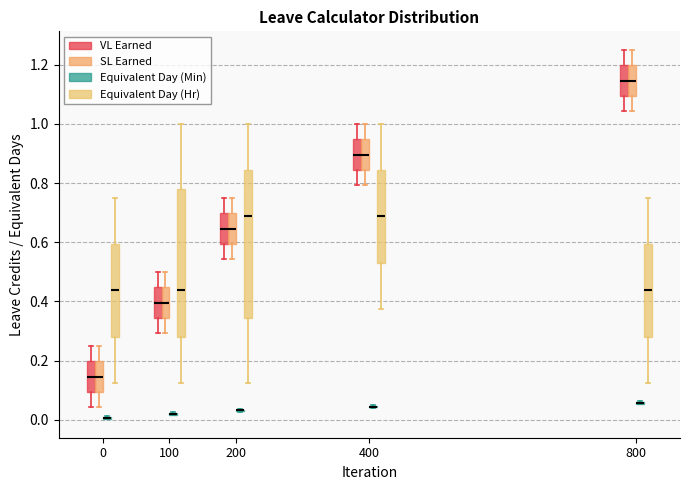

Reading left to right, transcribe this box plot: for each box, give where its median line is, the range the box spans, and where its two whiskers end, as read against the y-axis. The values are not printed on the chart, so give them approximately, as read against the axis.

0 (VL Earned): median 0.14, box 0.10 to 0.20, whiskers 0.04 to 0.26
0 (SL Earned): median 0.14, box 0.10 to 0.20, whiskers 0.04 to 0.26
0 (Equivalent Day (Min)): box collapsed to a line at 0.00, whiskers 0.00 to 0.02
0 (Equivalent Day (Hr)): median 0.44, box 0.28 to 0.60, whiskers 0.12 to 0.76
100 (VL Earned): median 0.40, box 0.34 to 0.44, whiskers 0.30 to 0.50
100 (SL Earned): median 0.40, box 0.34 to 0.44, whiskers 0.30 to 0.50
100 (Equivalent Day (Min)): box collapsed to a line at 0.02, whiskers 0.02 to 0.02
100 (Equivalent Day (Hr)): median 0.44, box 0.28 to 0.78, whiskers 0.12 to 1.00
200 (VL Earned): median 0.64, box 0.60 to 0.70, whiskers 0.54 to 0.76
200 (SL Earned): median 0.64, box 0.60 to 0.70, whiskers 0.54 to 0.76
200 (Equivalent Day (Min)): box collapsed to a line at 0.04, whiskers 0.02 to 0.04
200 (Equivalent Day (Hr)): median 0.68, box 0.34 to 0.84, whiskers 0.12 to 1.00
400 (VL Earned): median 0.90, box 0.84 to 0.94, whiskers 0.80 to 1.00
400 (SL Earned): median 0.90, box 0.84 to 0.94, whiskers 0.80 to 1.00
400 (Equivalent Day (Min)): box collapsed to a line at 0.04, whiskers 0.04 to 0.06
400 (Equivalent Day (Hr)): median 0.68, box 0.54 to 0.84, whiskers 0.38 to 1.00
800 (VL Earned): median 1.14, box 1.10 to 1.20, whiskers 1.04 to 1.26
800 (SL Earned): median 1.14, box 1.10 to 1.20, whiskers 1.04 to 1.26
800 (Equivalent Day (Min)): box collapsed to a line at 0.06, whiskers 0.06 to 0.06
800 (Equivalent Day (Hr)): median 0.44, box 0.28 to 0.60, whiskers 0.12 to 0.76